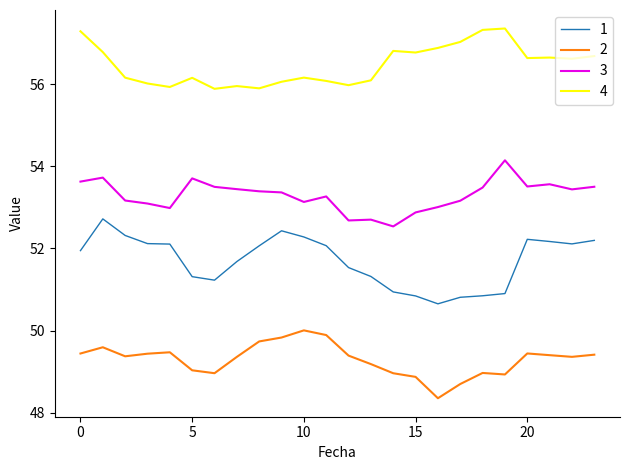

How many lines are shown in the chart?

4